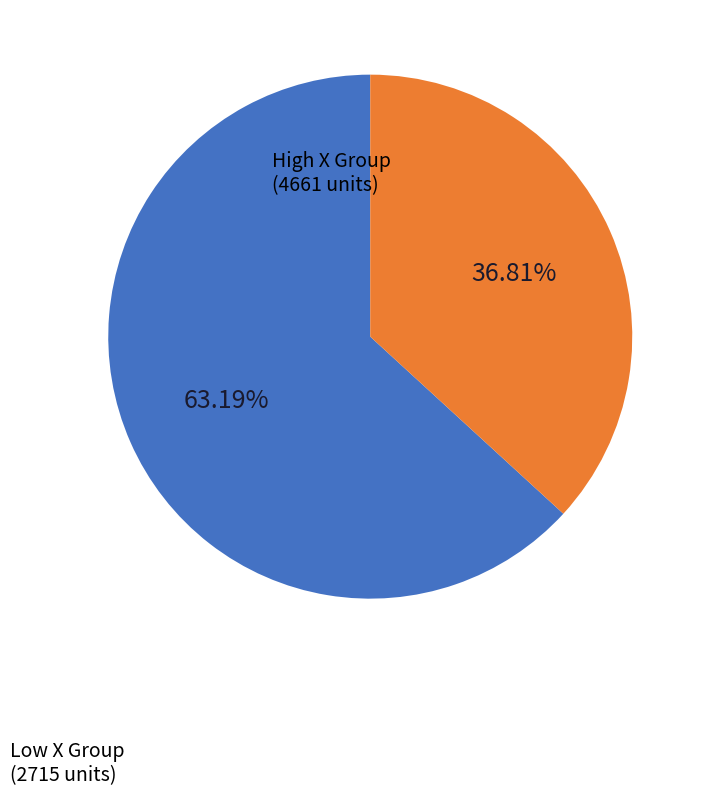

Is there a majority slice in this chart?

Yes